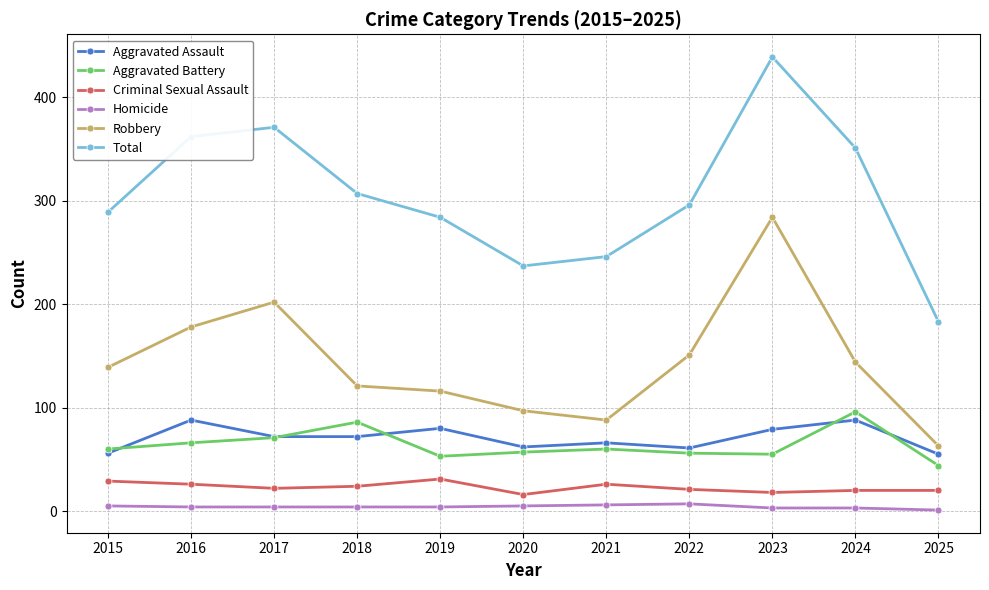

At which category is the sum across all series the highest?

2023